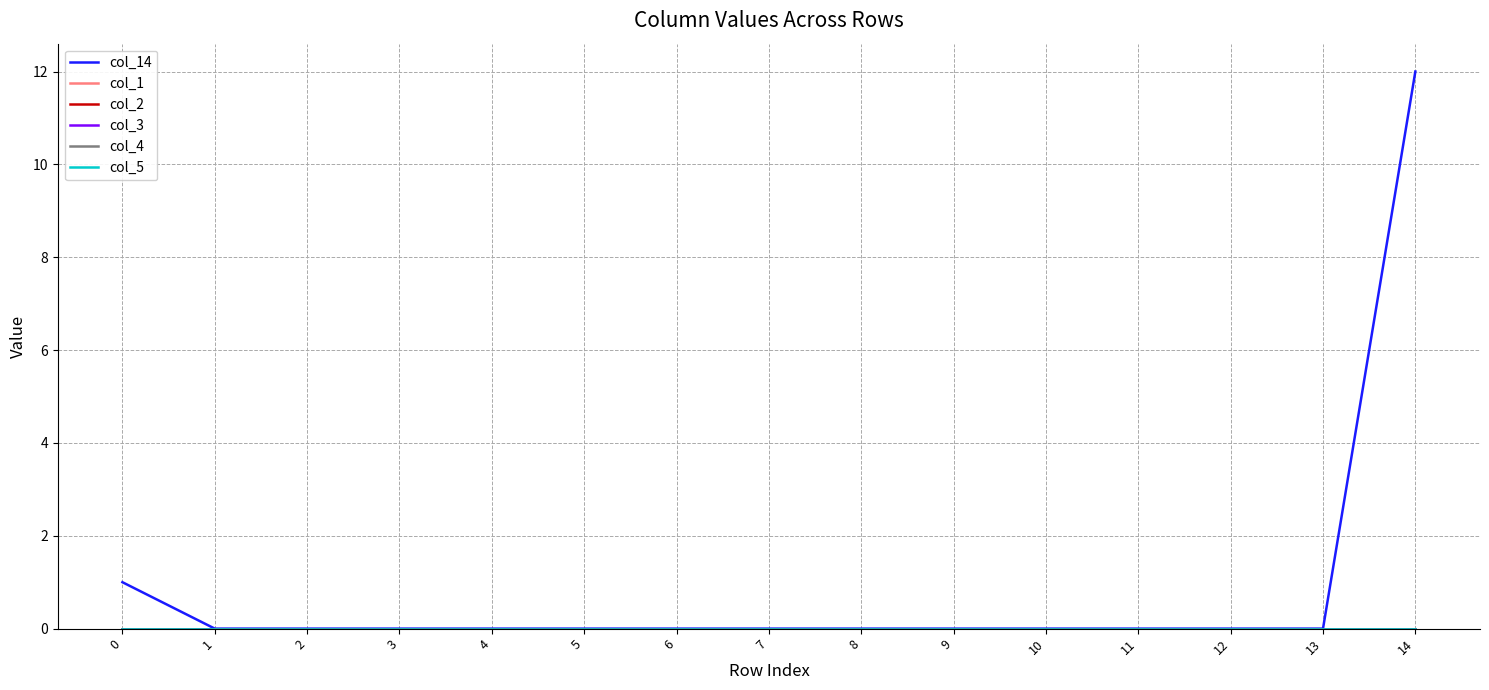

Reading left to right, what are all the values shown in this chart?

col_14: 0=1	1=0	2=0	3=0	4=0	5=0	6=0	7=0	8=0	9=0	10=0	11=0	12=0	13=0	14=12
col_1: 0=0	1=0	2=0	3=0	4=0	5=0	6=0	7=0	8=0	9=0	10=0	11=0	12=0	13=0	14=0
col_2: 0=0	1=0	2=0	3=0	4=0	5=0	6=0	7=0	8=0	9=0	10=0	11=0	12=0	13=0	14=0
col_3: 0=0	1=0	2=0	3=0	4=0	5=0	6=0	7=0	8=0	9=0	10=0	11=0	12=0	13=0	14=0
col_4: 0=0	1=0	2=0	3=0	4=0	5=0	6=0	7=0	8=0	9=0	10=0	11=0	12=0	13=0	14=0
col_5: 0=0	1=0	2=0	3=0	4=0	5=0	6=0	7=0	8=0	9=0	10=0	11=0	12=0	13=0	14=0